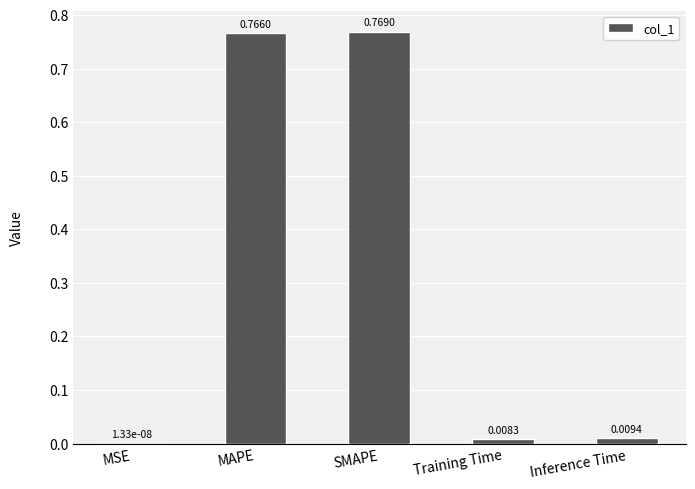

What is the average value?

0.3